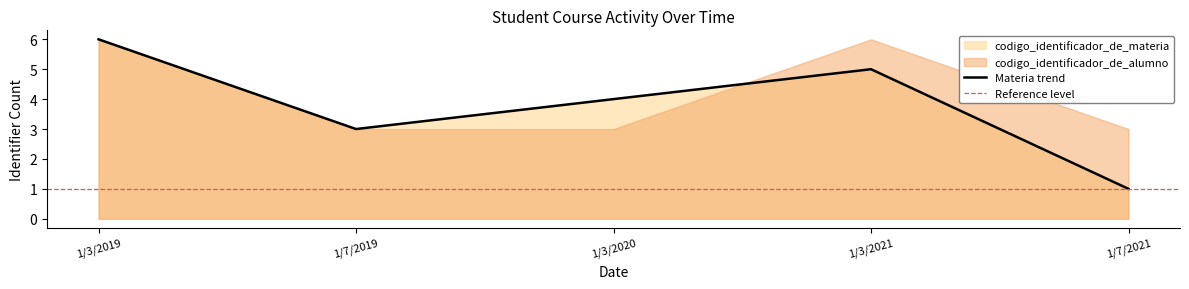

What is the minimum value for codigo_identificador_de_materia?

1